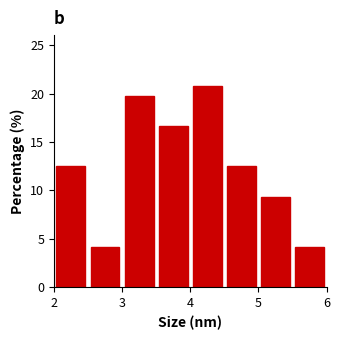

Reading left to right, transcribe this chart: for each bar, give the range it covers on the x-axis and its height. The values are not printed on the chart, so give them approximately, as read against the axis.

2.0 to 2.5: 12.5
2.5 to 3.0: 4.0
3.0 to 3.5: 20.0
3.5 to 4.0: 16.5
4.0 to 4.5: 21.0
4.5 to 5.0: 12.5
5.0 to 5.5: 9.5
5.5 to 6.0: 4.0